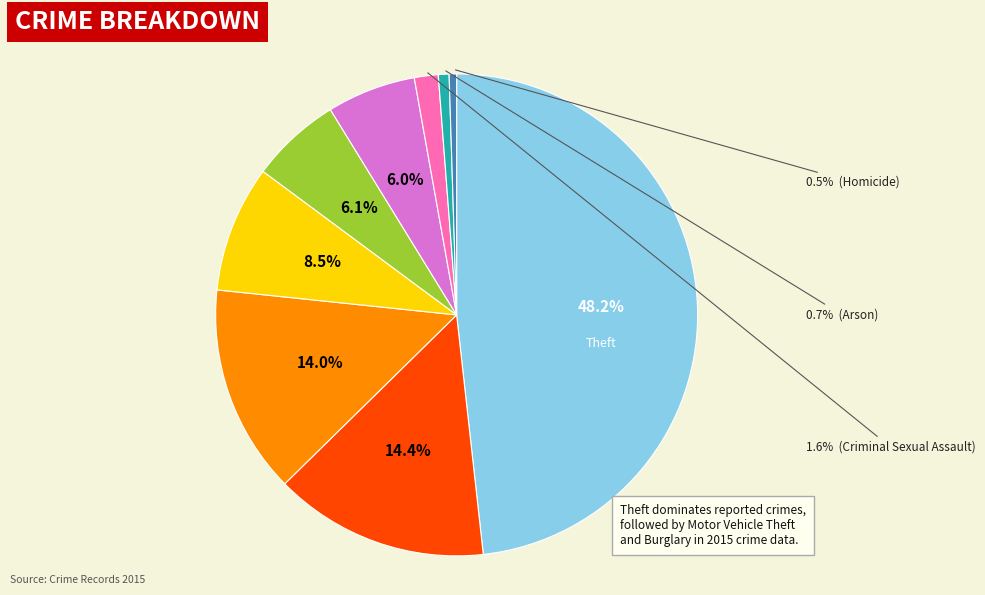

Does any single category account for the majority?

No